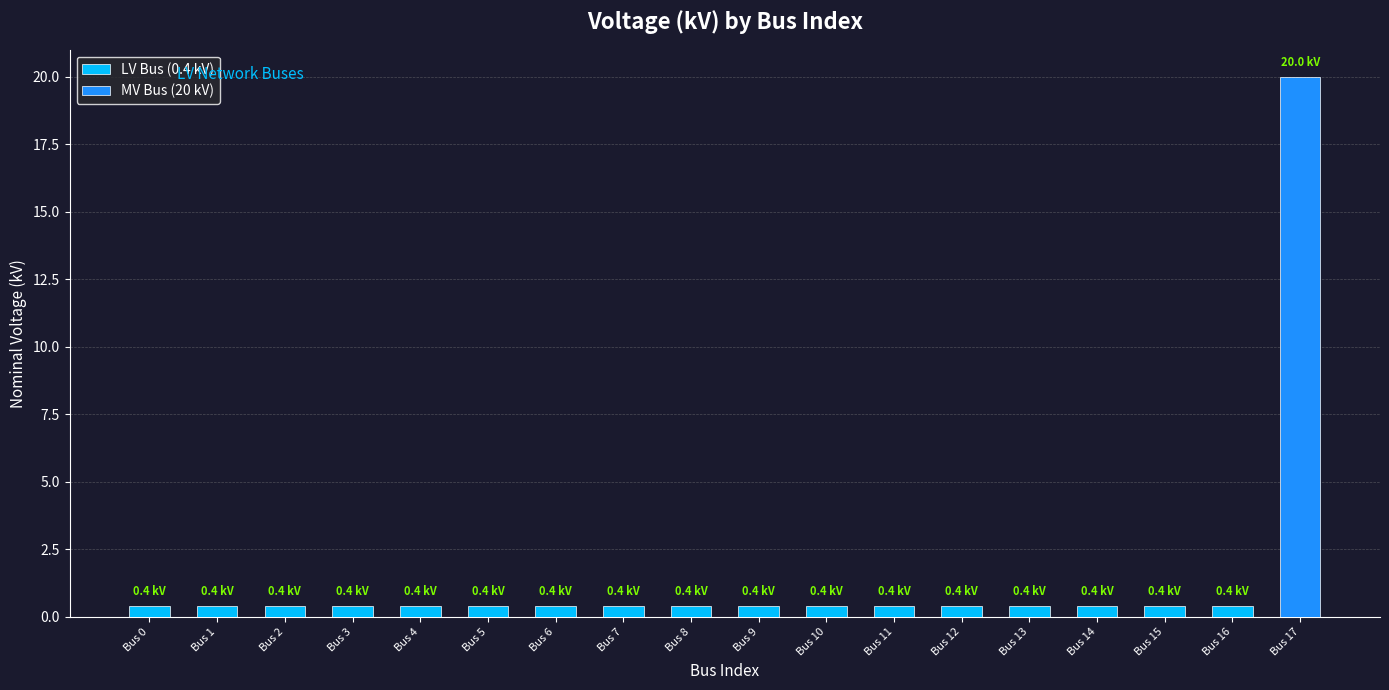

Count the number of categories in the chart.

18